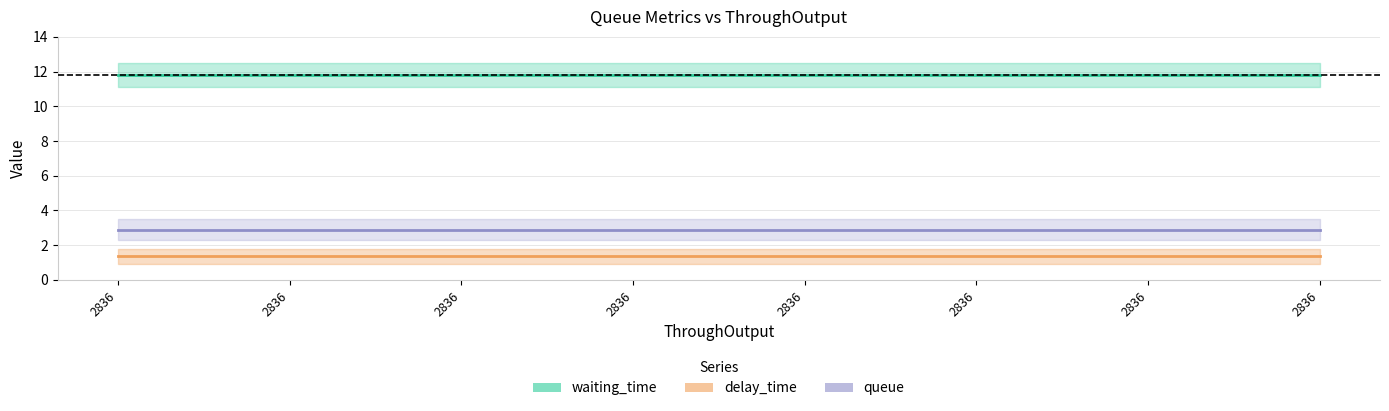

What is the difference between the highest and lowest values at 10?

10.5